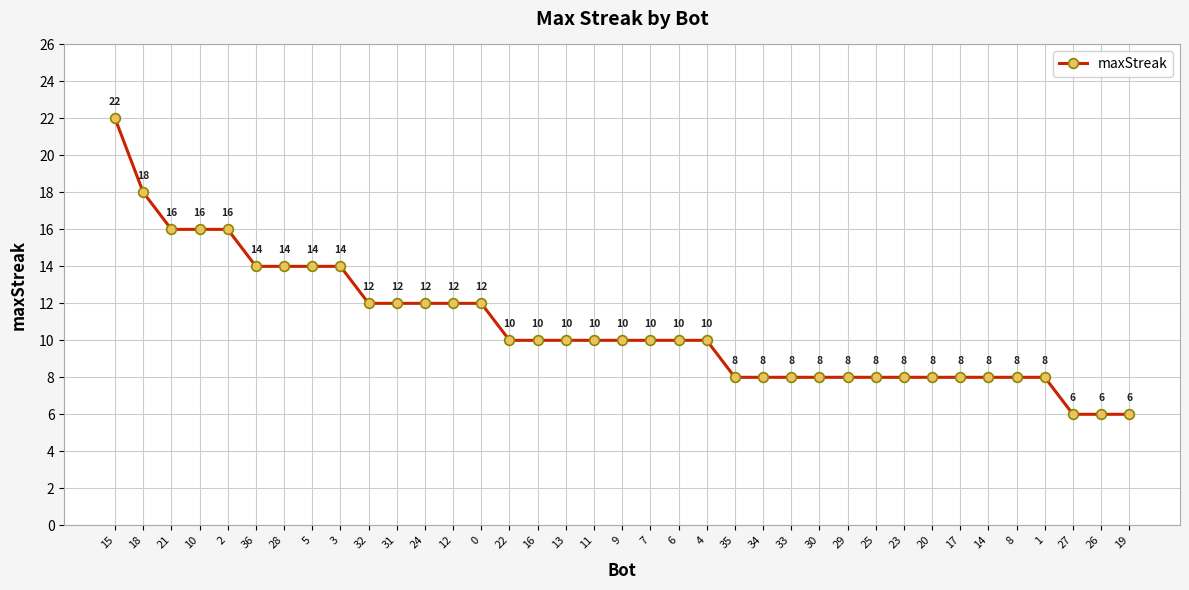

What is the average value?

11